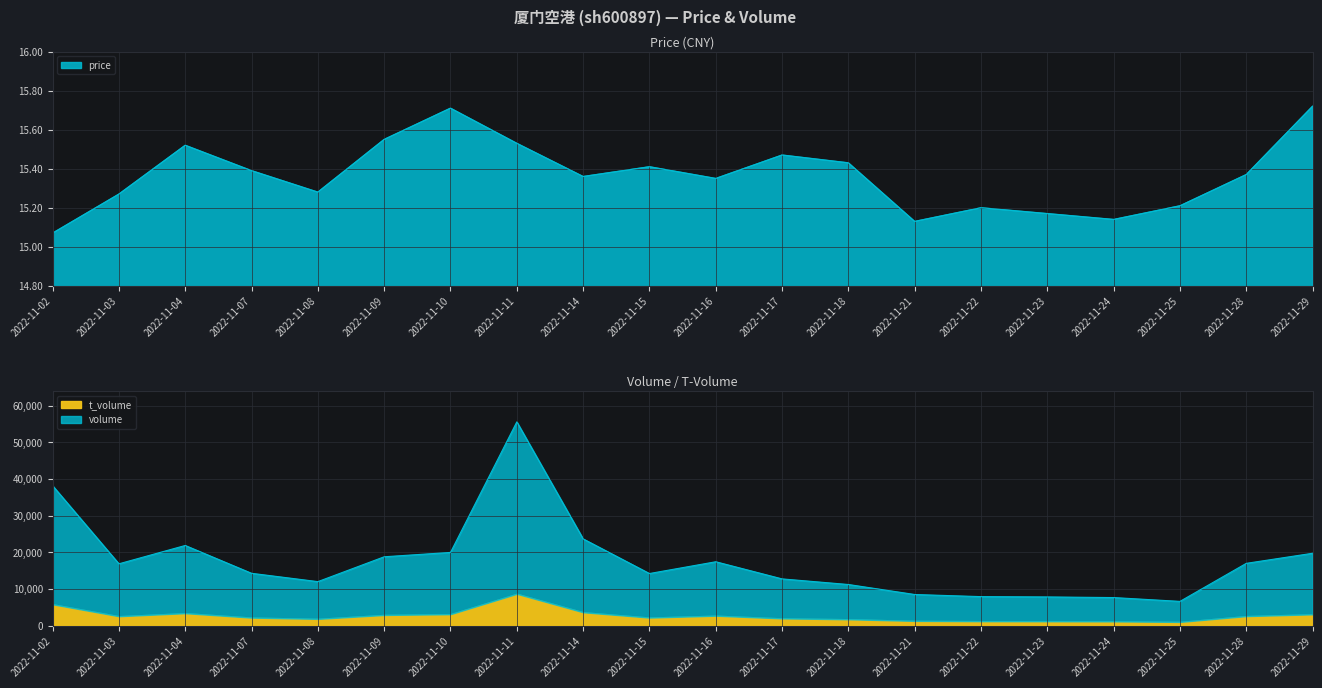

Which label corresponds to the largest value in the chart?

2022-11-11